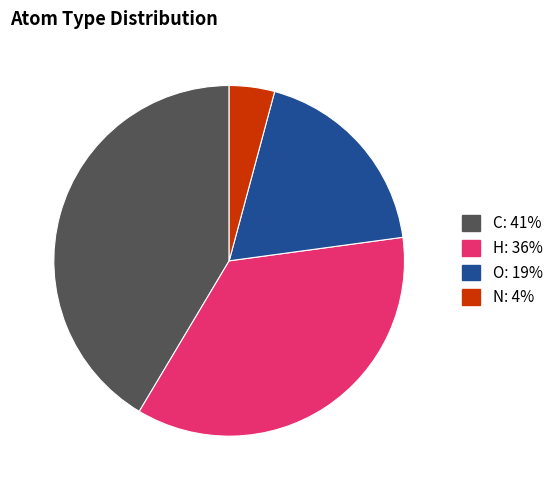

Is there any slice that represents more than half of the pie?

No